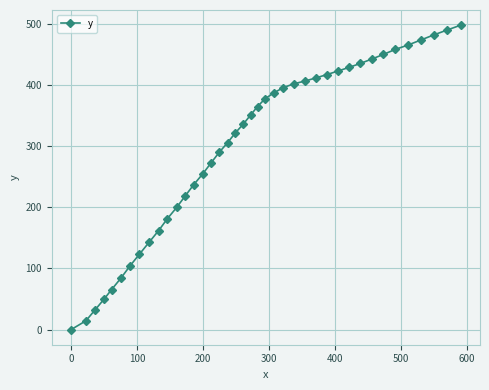

What is the maximum value shown in the chart?

497.9